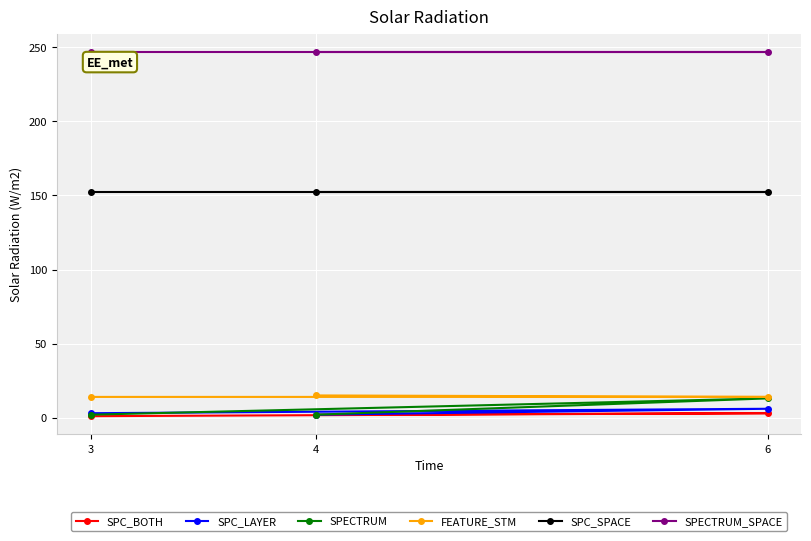

Between 6 and 4, which series saw the biggest shift?

SPECTRUM